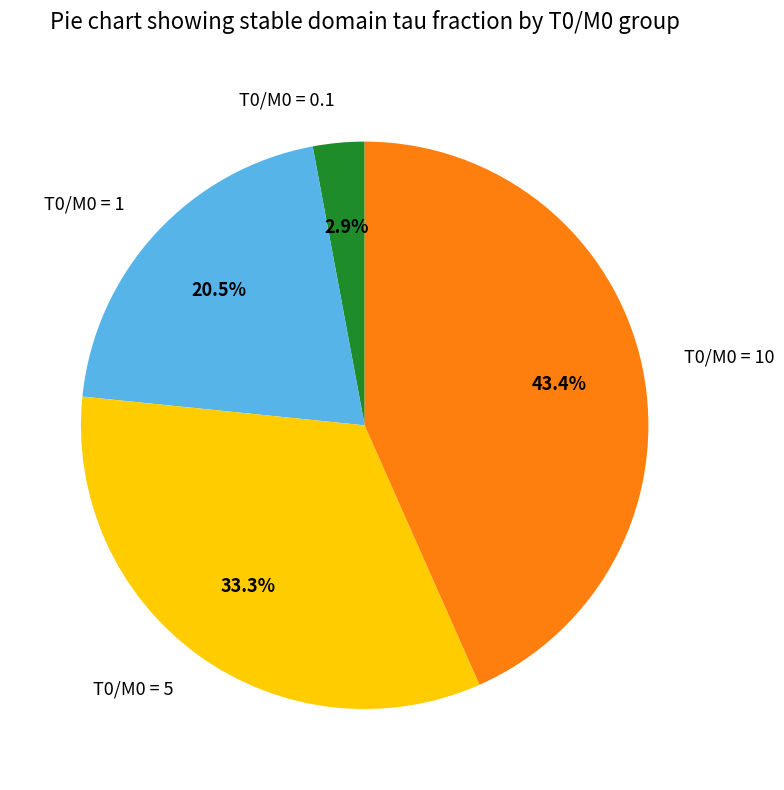

Do T0/M0 = 0.1 and T0/M0 = 5 together represent more than half of the pie?

No